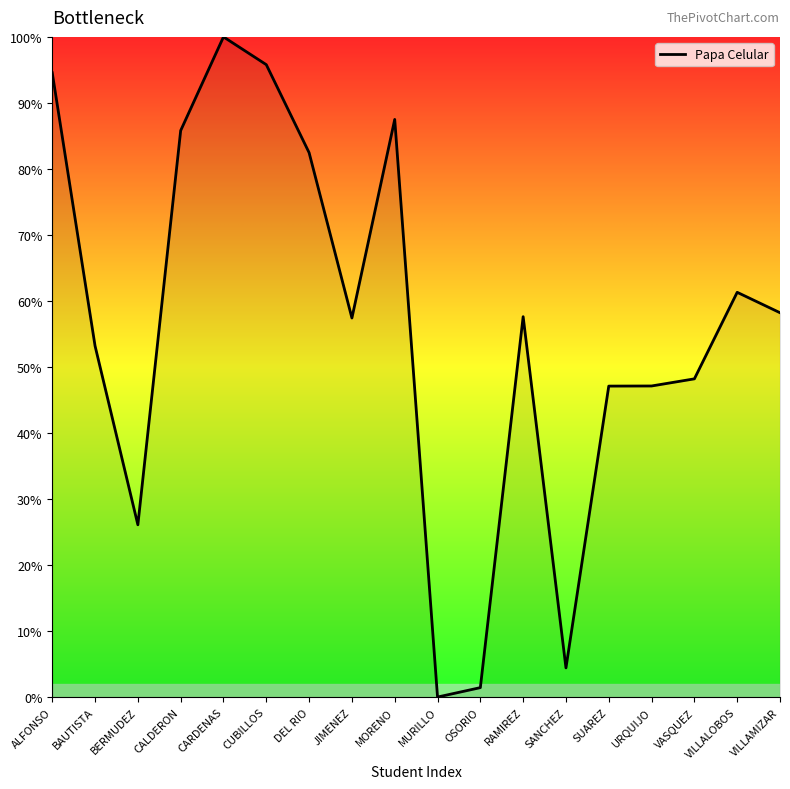

At which category does the data reach its first local peak?

CARDENAS